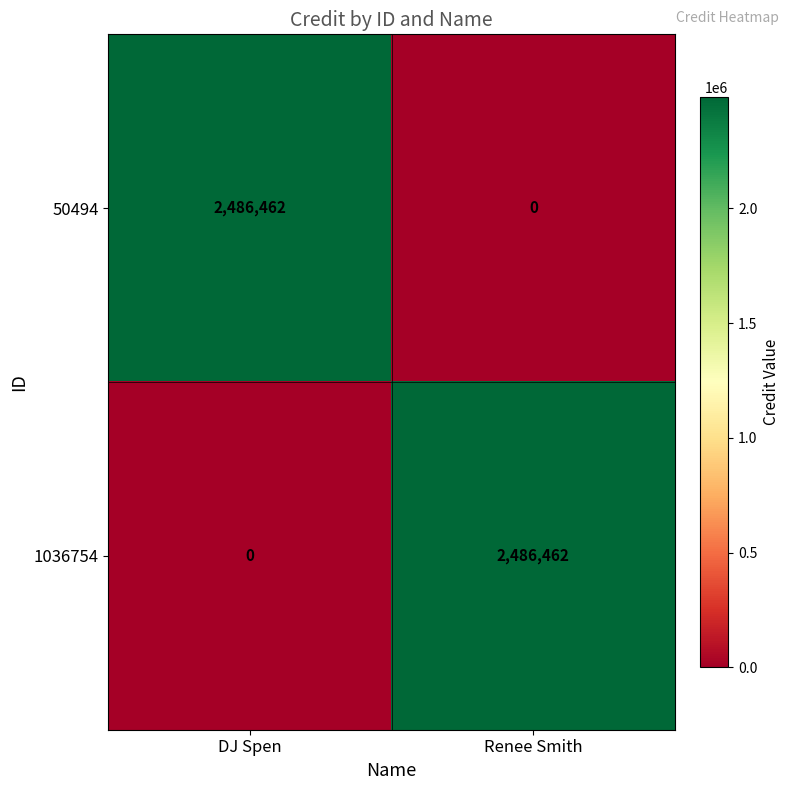

How many data points does each series have?

2